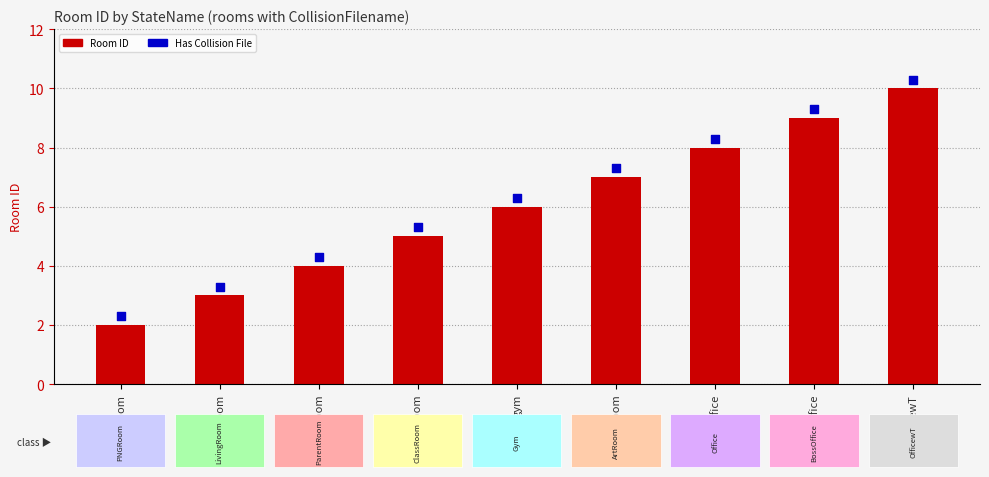

Which series reaches the maximum Y coordinate?

Has Collision File